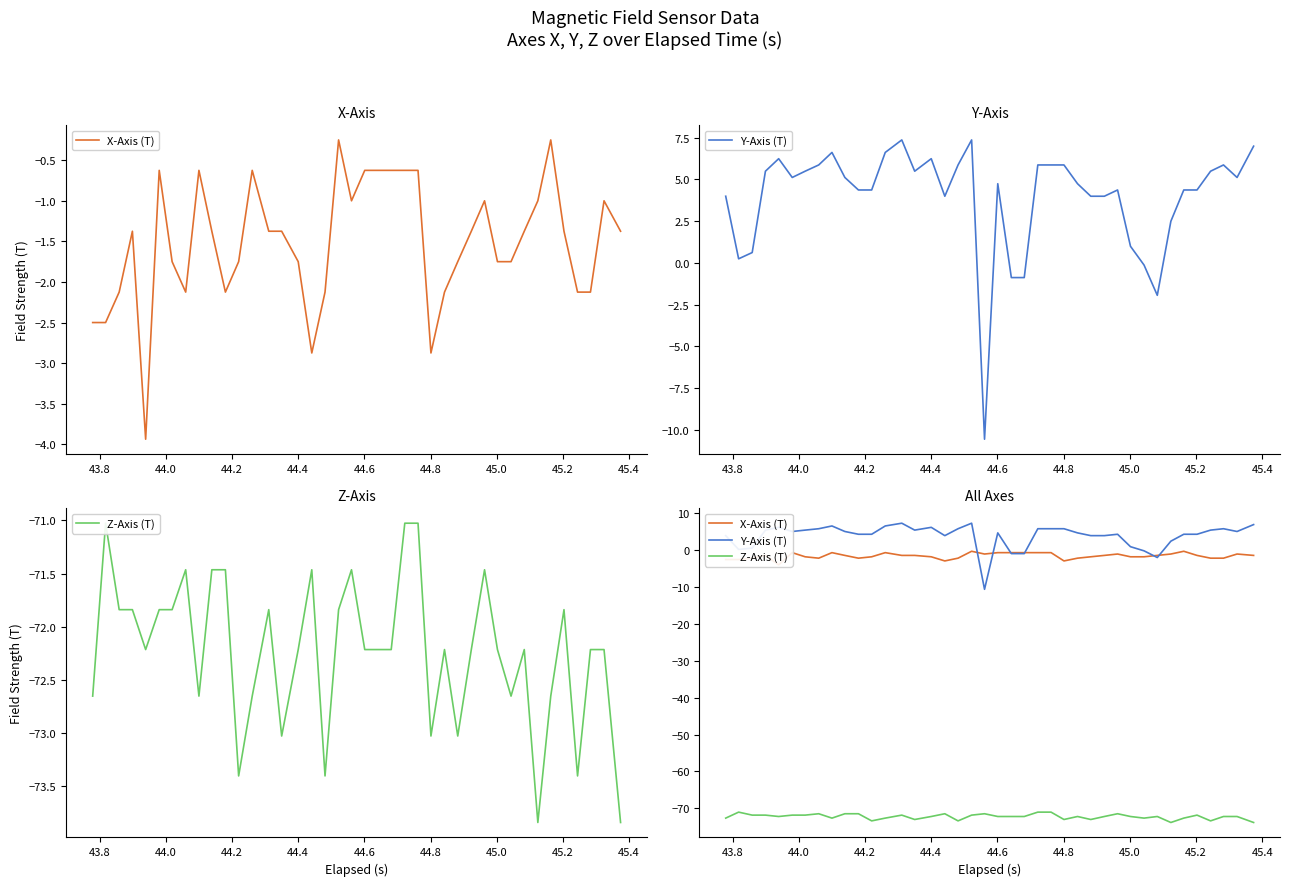

How many positive values does the Y-Axis (T) series have?

35